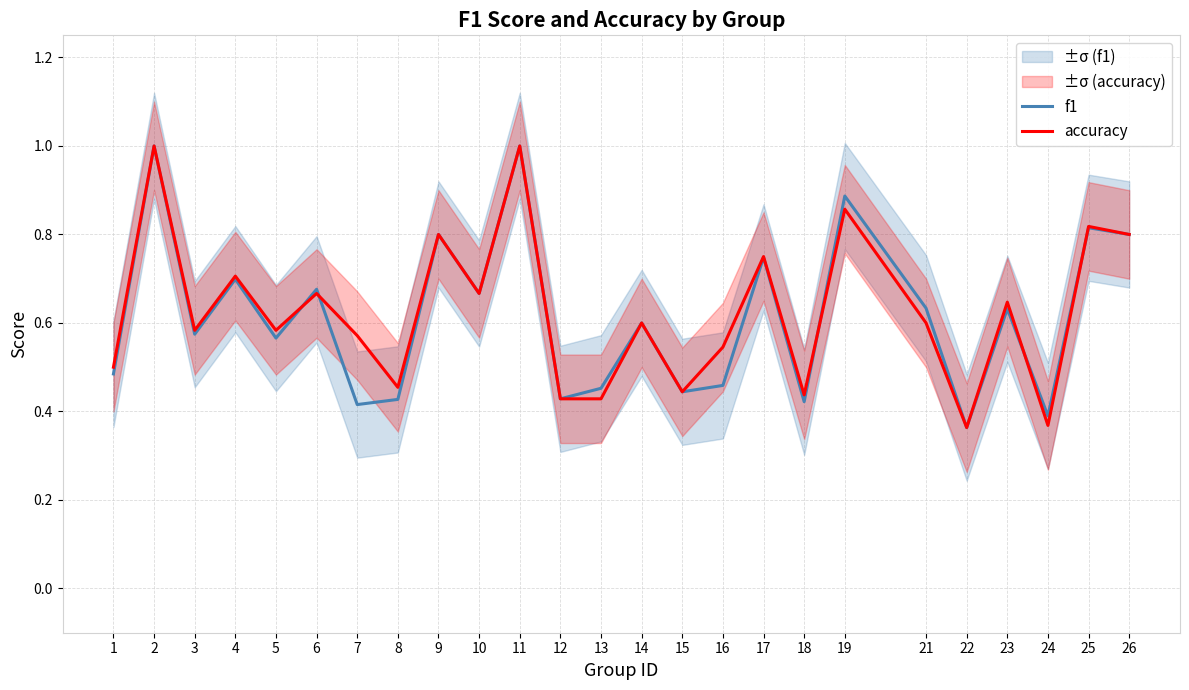

Where is accuracy nearest to the value 0?

22